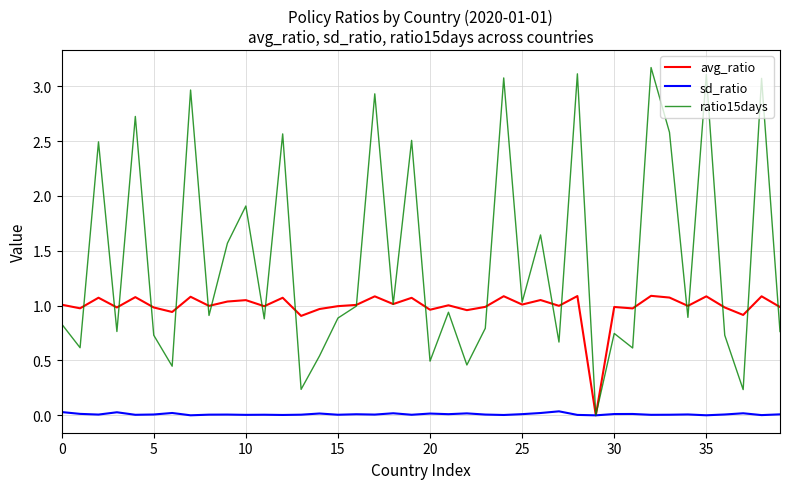

What are all the series names shown in the legend?

avg_ratio, sd_ratio, ratio15days